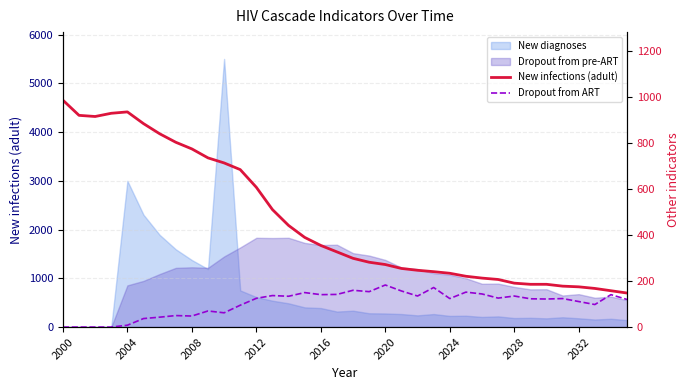

What position from the left is 25?

26